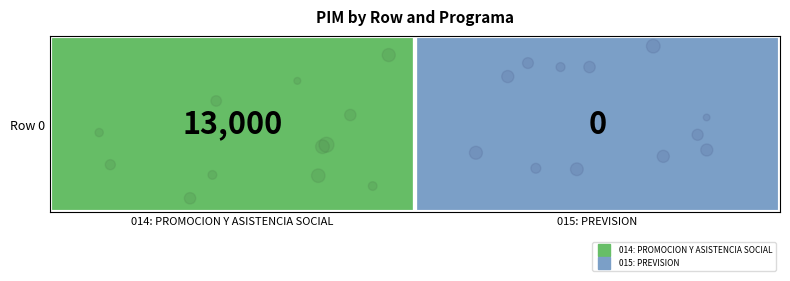

Count the values in the range 0 to 13000.

2